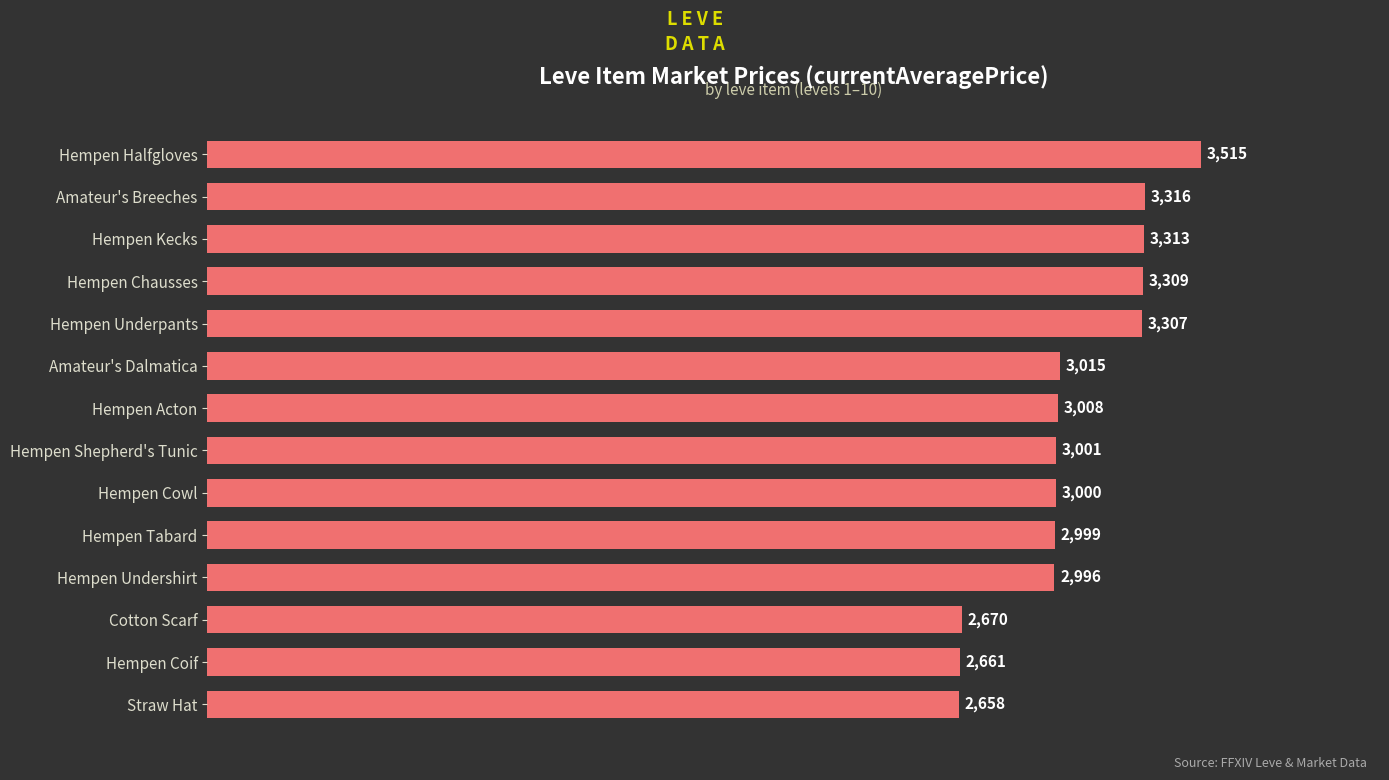

Count the number of categories in the chart.

14